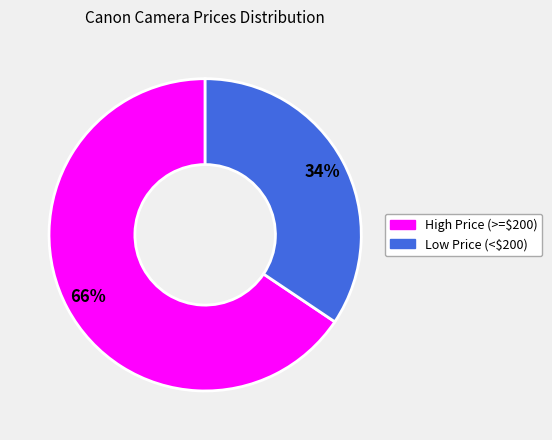

To the nearest percent, what is the average slice percentage?

50%